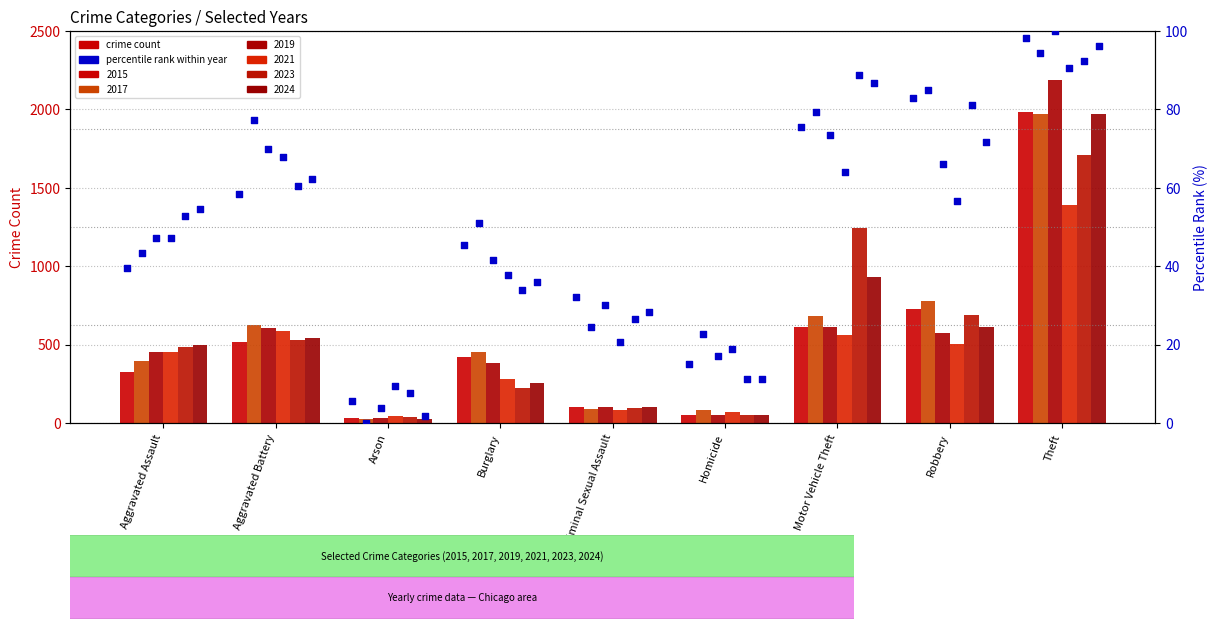

Approximately how many times larger is the value at Motor Vehicle Theft compared to Criminal Sexual Assault?

2.4